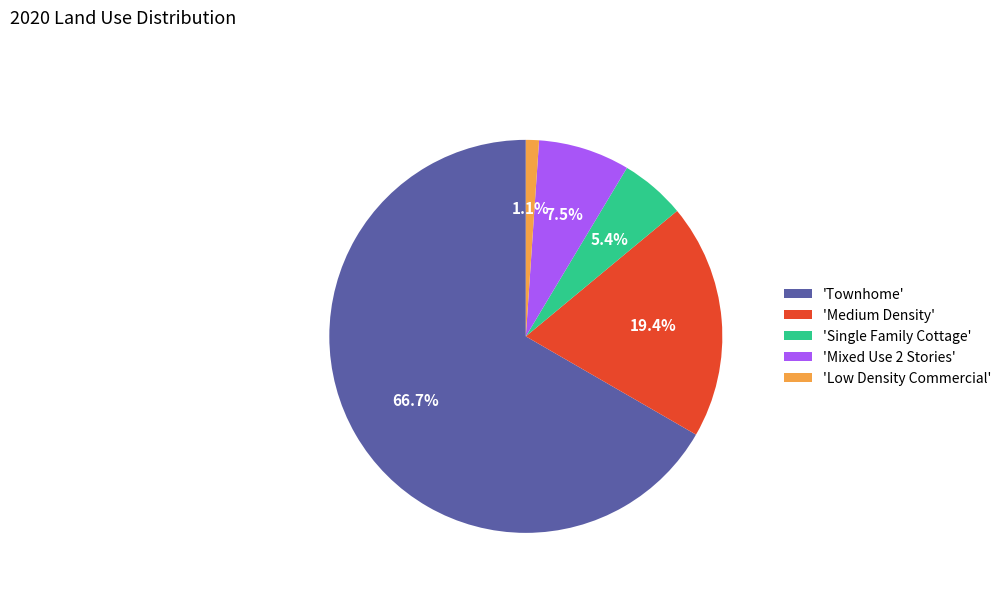

Which category has the biggest portion of the pie?

'Townhome'